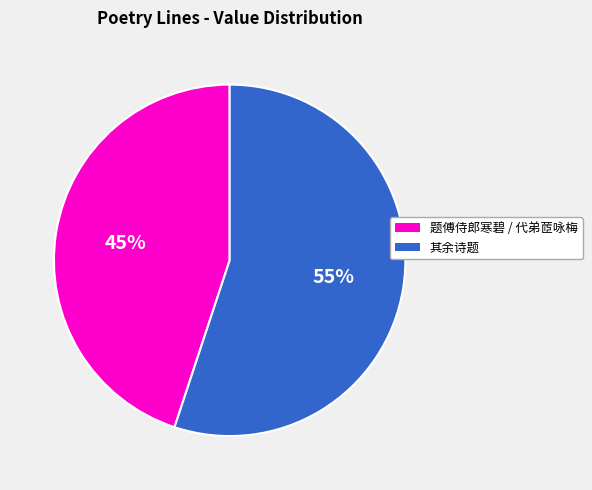

To the nearest percent, what is the difference between the largest and smallest slice percentages?

10%